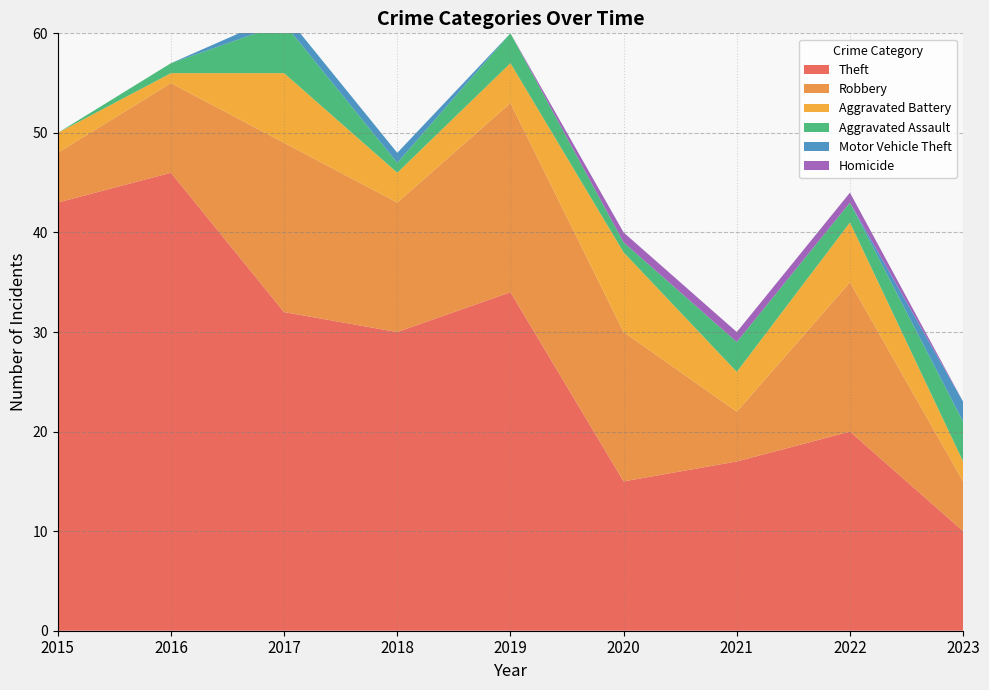

Reading left to right, list all the values displayed in this chart.

Theft: 43	46	32	30	34	15	17	20	10
Robbery: 5	9	17	13	19	15	5	15	5
Aggravated Battery: 2	1	7	3	4	8	4	6	2
Aggravated Assault: 0	1	5	1	3	1	3	2	4
Motor Vehicle Theft: 0	0	1	1	0	0	0	0	2
Homicide: 0	0	0	0	0	1	1	1	0